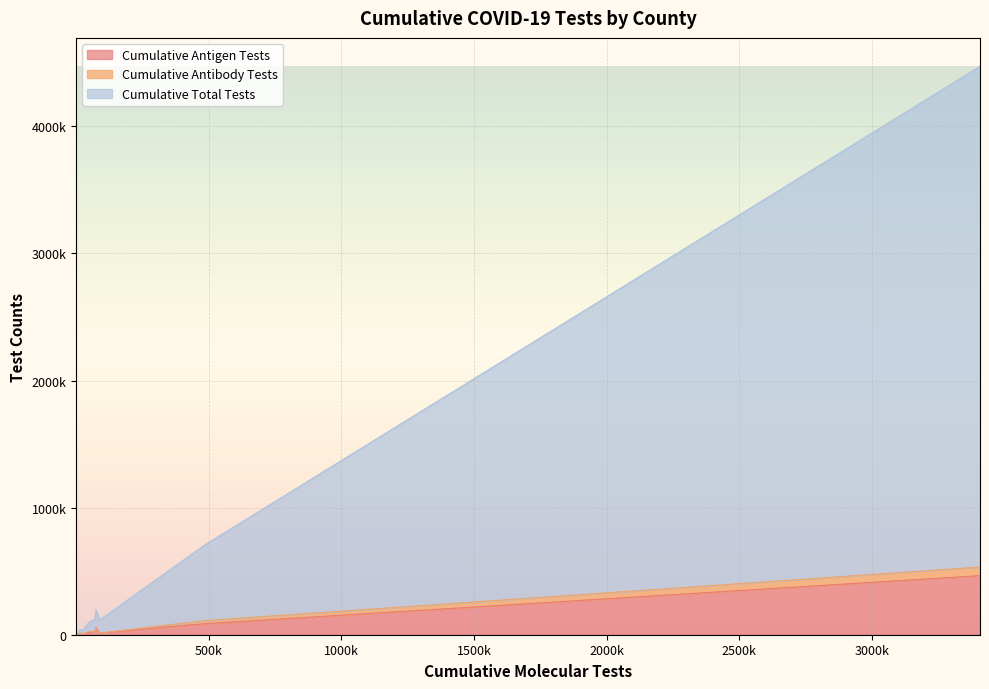

What is the value of the Cumulative Antibody Tests point at the 14th from the left?

14818